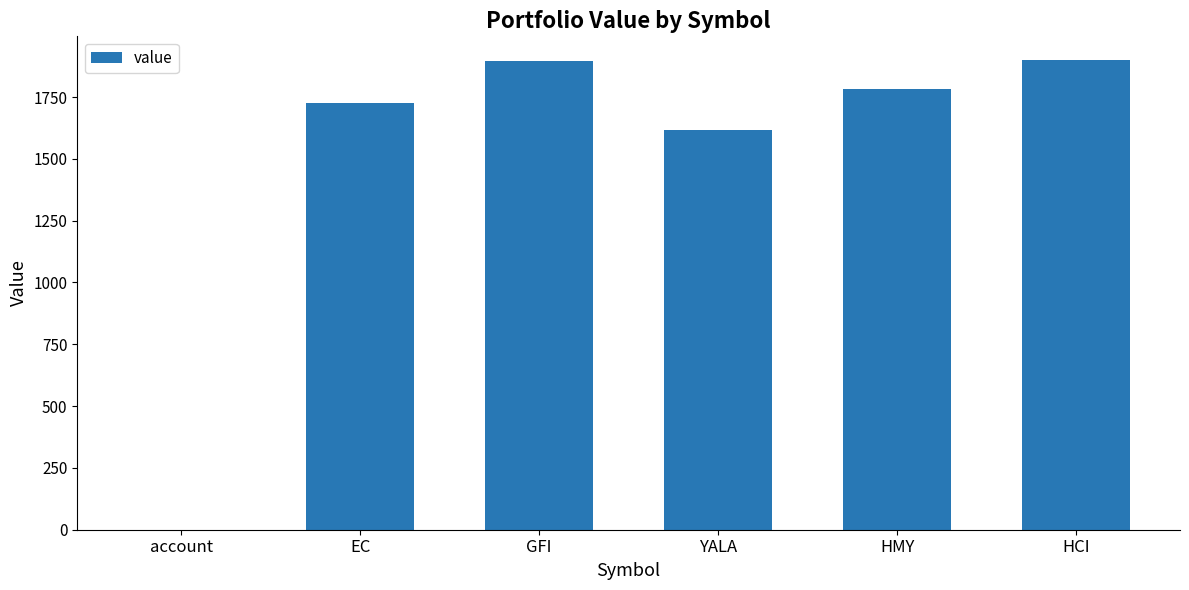

What is the approximate value at GFI?

1894.1